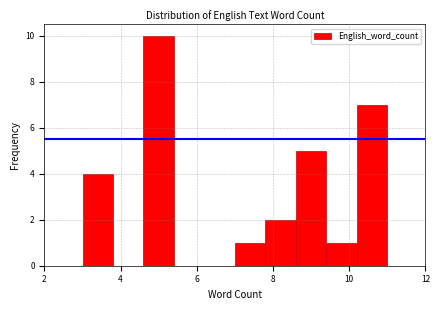

Reading left to right, transcribe this chart: for each bar, give the range it covers on the x-axis and its height. The values are not printed on the chart, so give them approximately, as read against the axis.

3.0 to 3.8: 4
3.8 to 4.6: 0
4.6 to 5.4: 10
5.4 to 6.2: 0
6.2 to 7.0: 0
7.0 to 7.8: 1
7.8 to 8.6: 2
8.6 to 9.4: 5
9.4 to 10.2: 1
10.2 to 11.0: 7